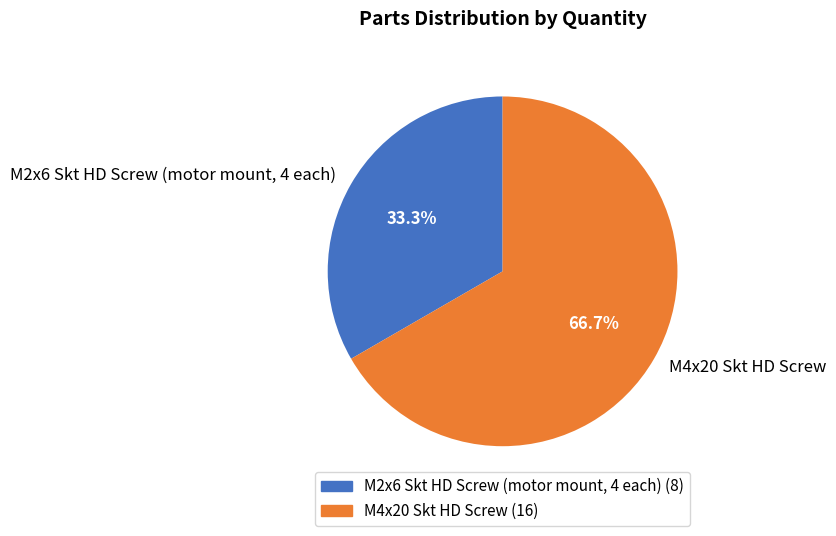

Is the sum of M4x20 Skt HD Screw and M2x6 Skt HD Screw (motor mount, 4 each) greater than half?

Yes